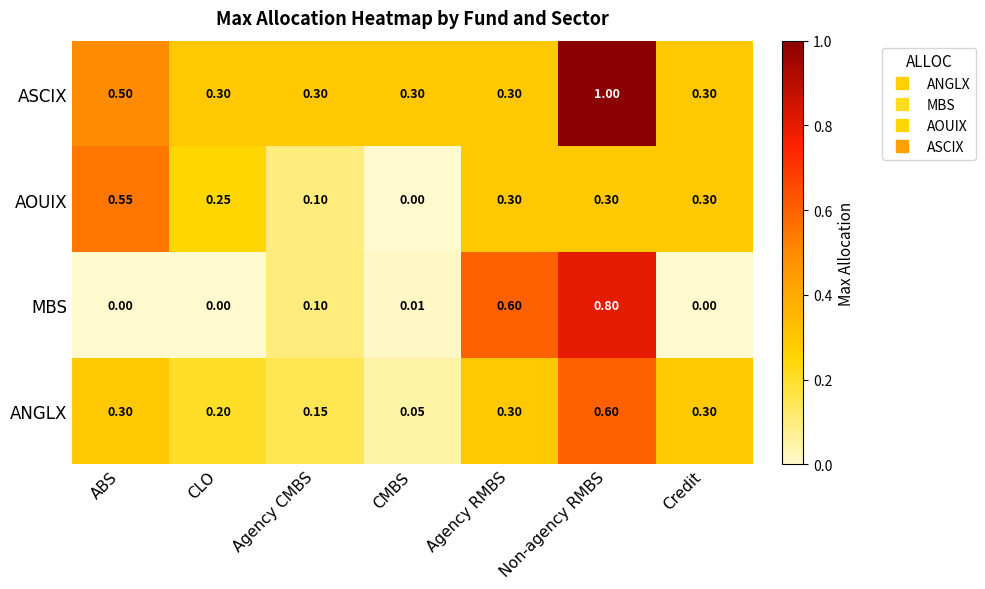

Rank the series at Non-agency RMBS from highest to lowest value.

ASCIX, MBS, ANGLX, AOUIX